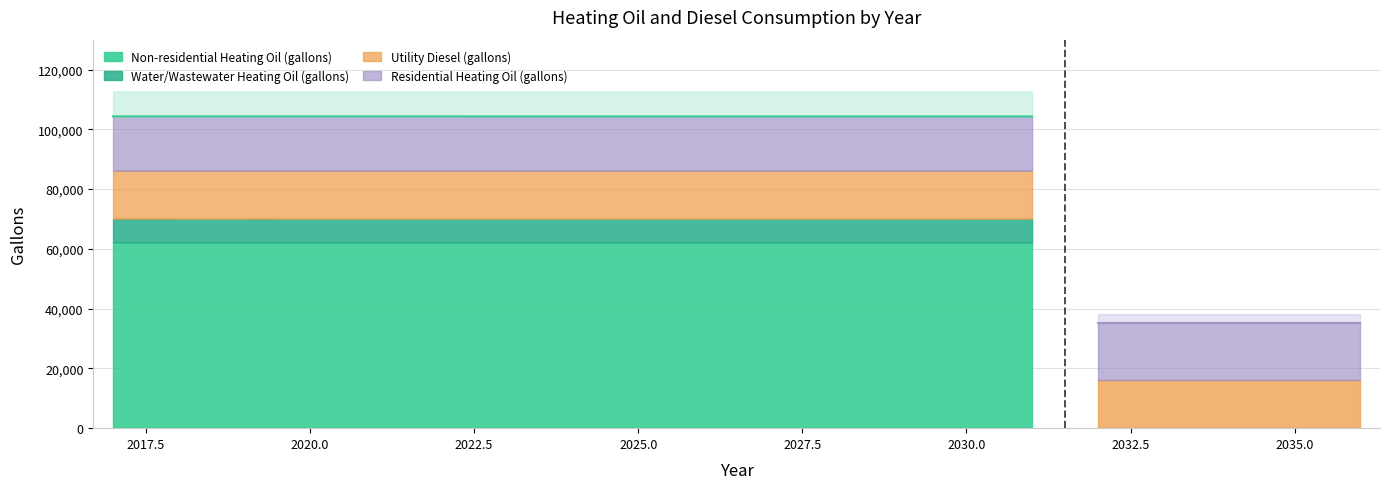

What is the value of the Utility Diesel (gallons) point at the 18th from the left?

16043.7